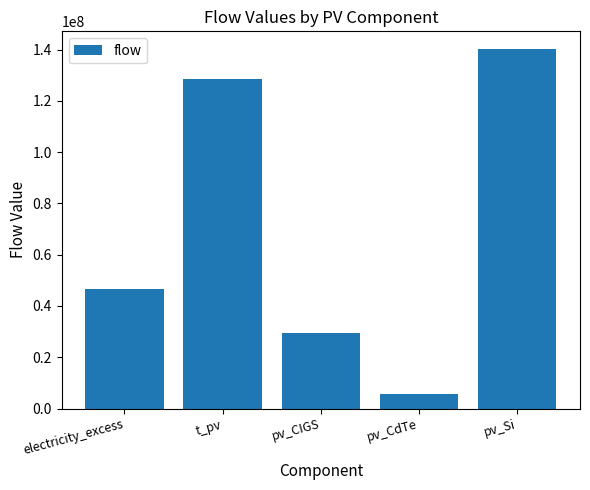

Reading right to left, list all the values displayed in this chart.

140091893.6	5483104.9	29539207.5	128513483.4	46600722.6